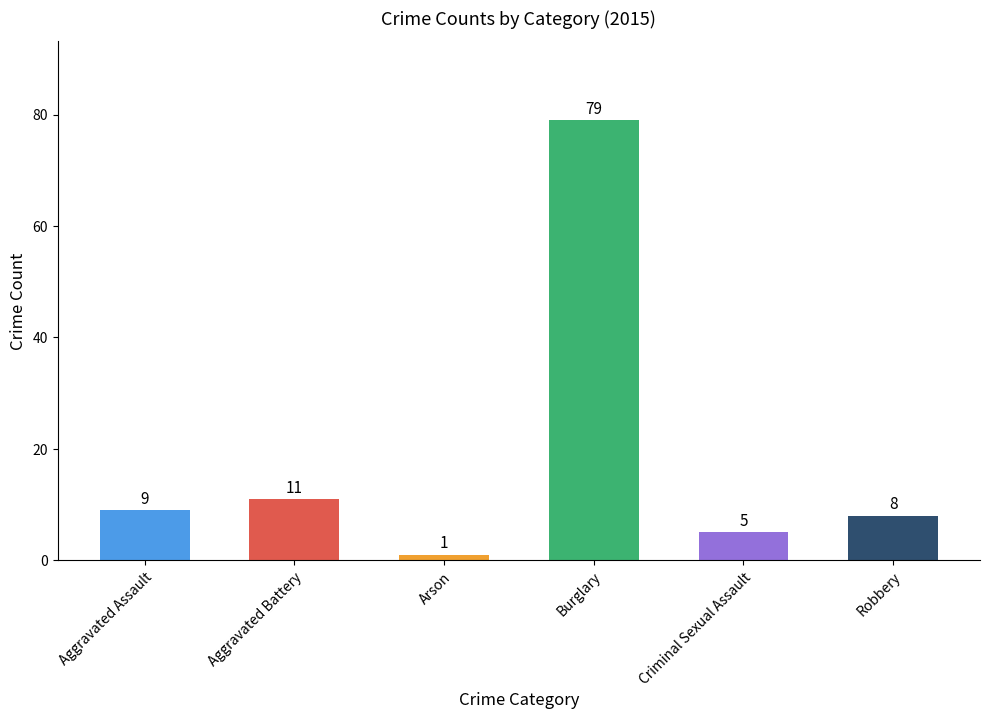

What is the average value?

19